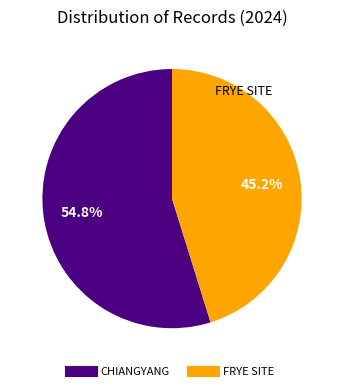

What percentage is NOT represented by FRYE SITE?

54.8%